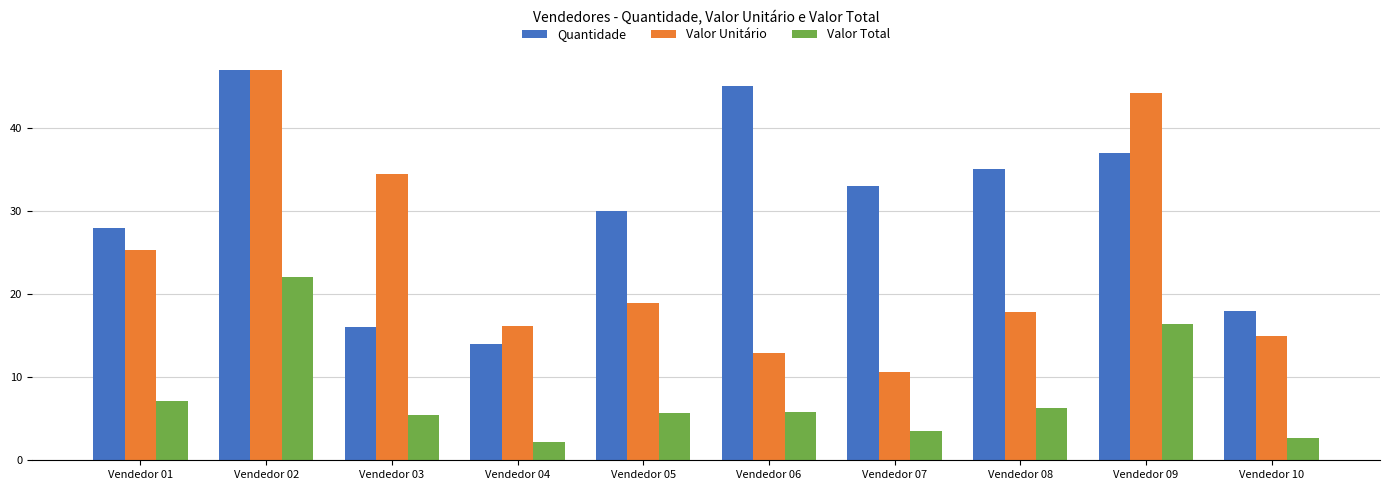

Rank the series at Vendedor 05 from highest to lowest value.

Quantidade, Valor Unitário, Valor Total